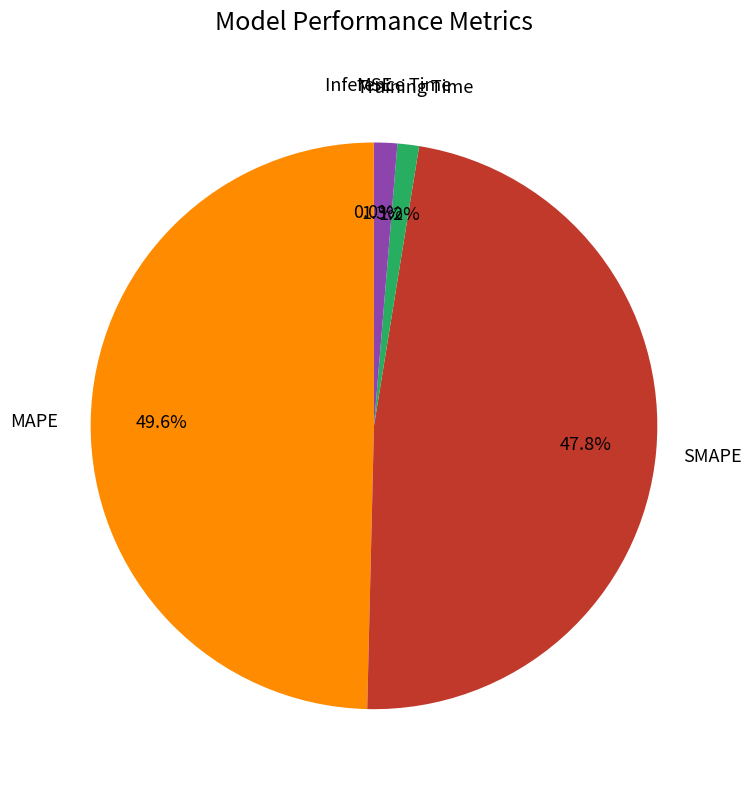

Does any single category account for the majority?

No